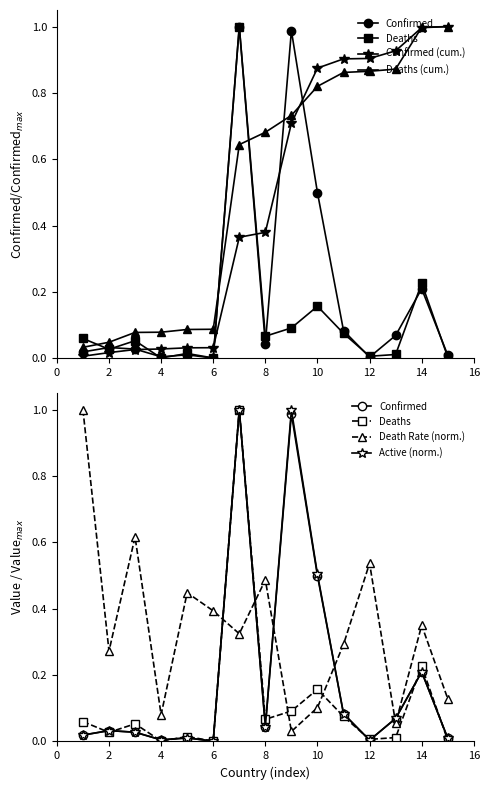

What is the average value of the Death Rate (norm.) series?

0.3